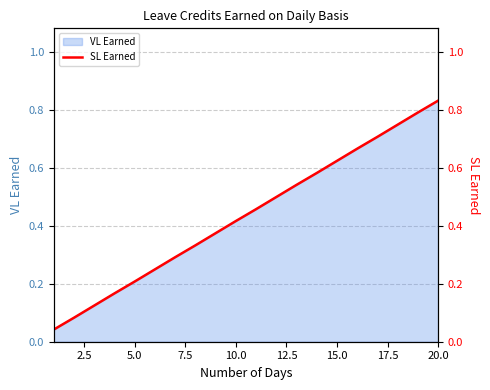

What is the maximum value shown in the chart?

0.8